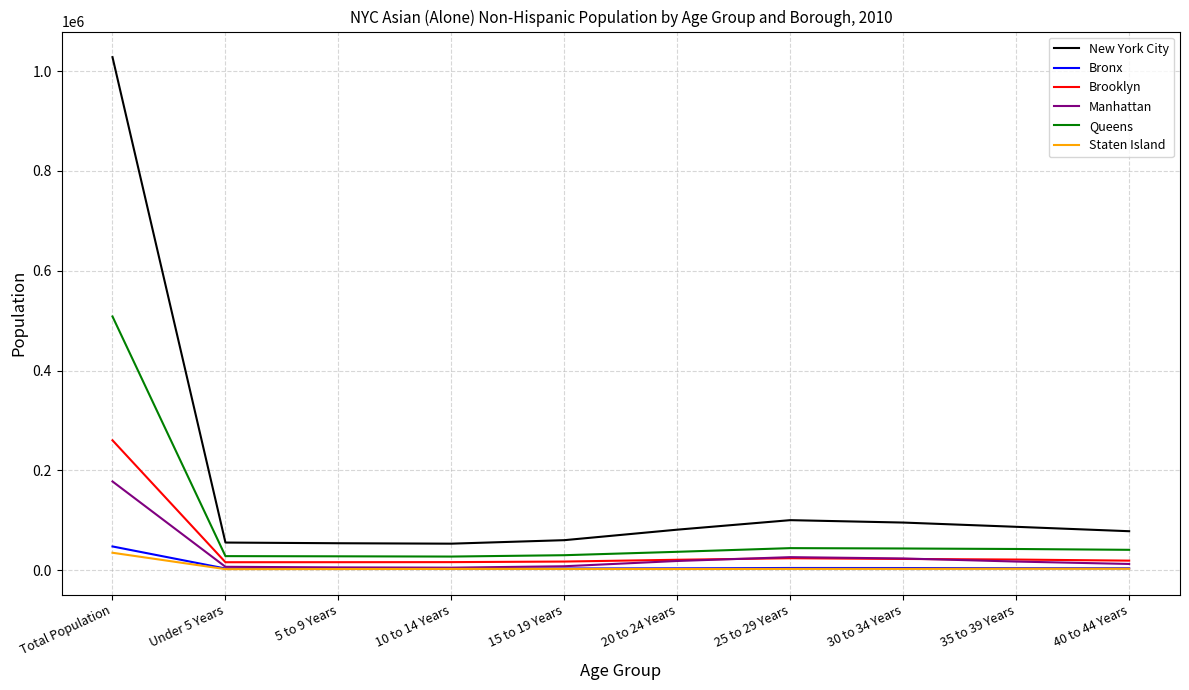

The value of Queens at 5 to 9 Years is 27555. True or false?

True